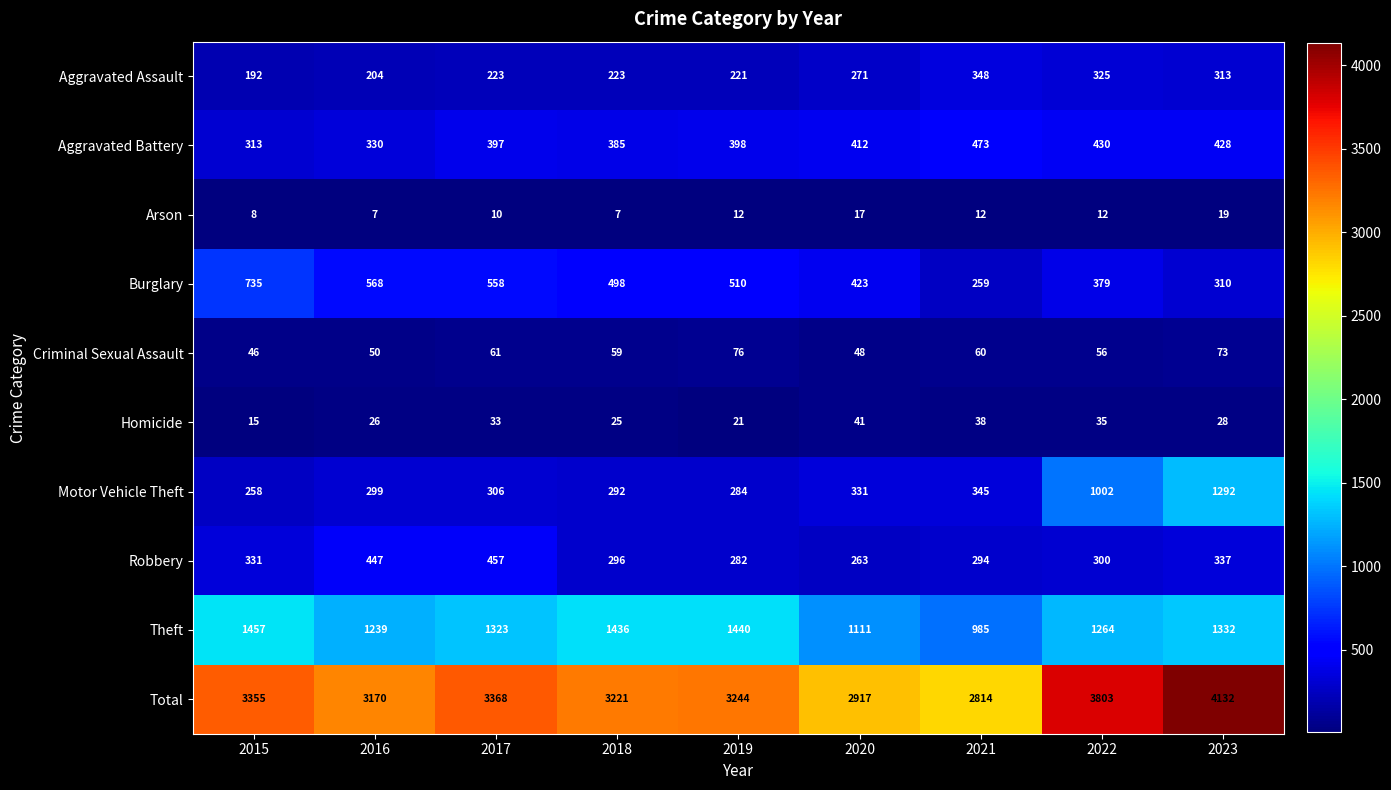

Between 2015 and 2020, which series saw the biggest shift?

Total